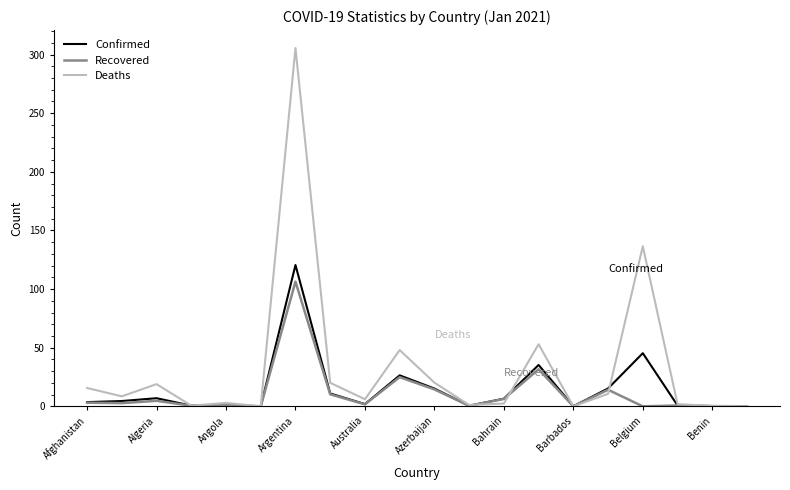

Which series has the largest range (max minus min)?

Deaths